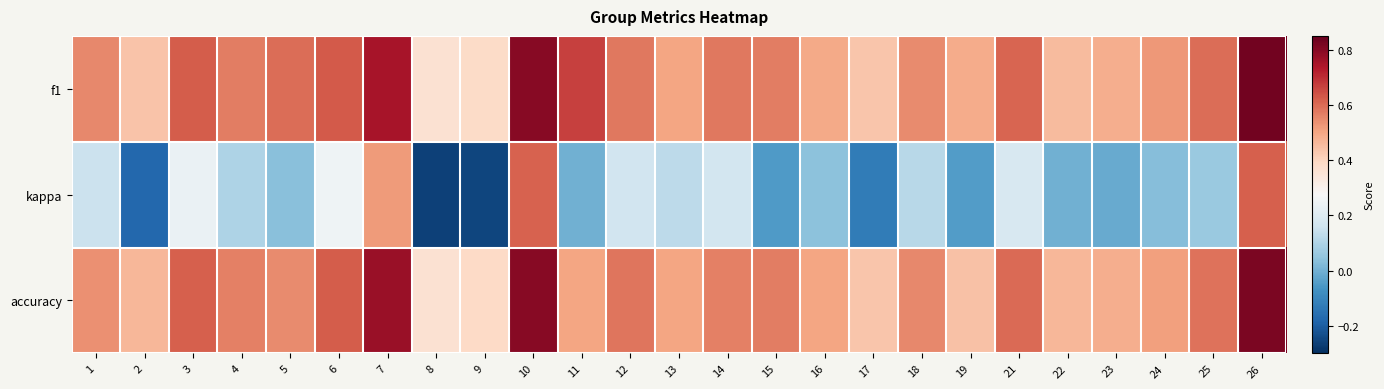

At which category does the chart reach its minimum across all series?

8